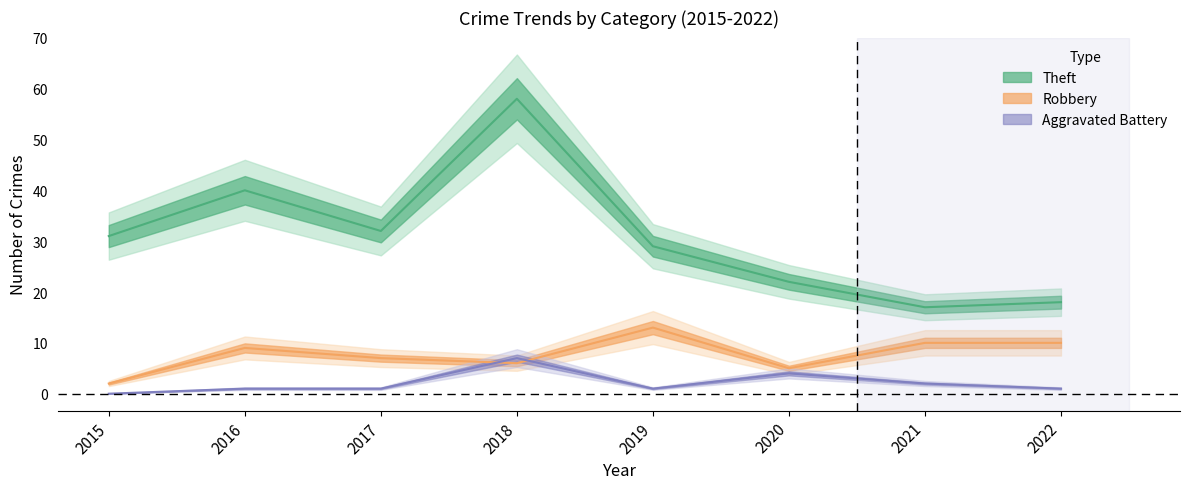

True or false: Theft and Robbery intersect in this chart.

False